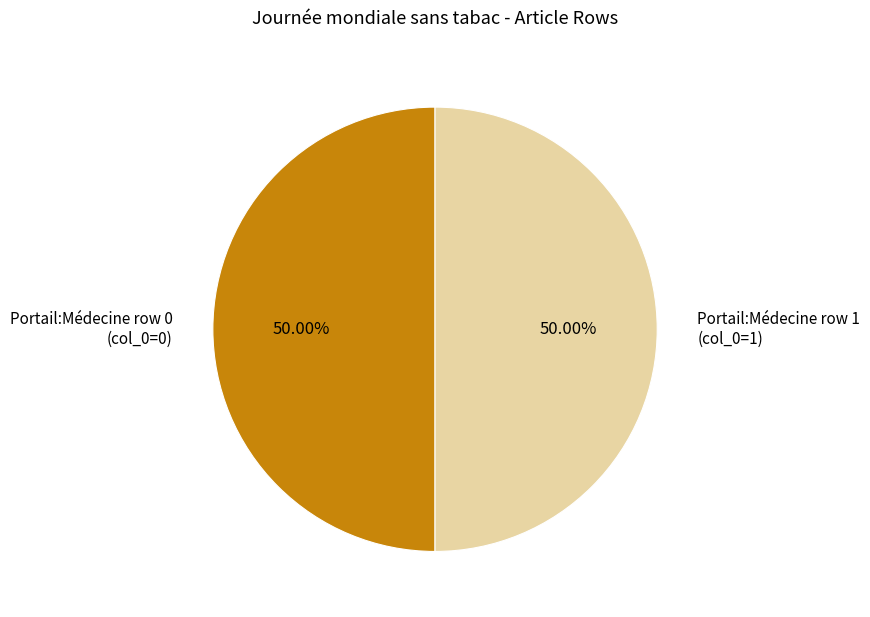

What is the ratio of the value at Portail:Médecine row 1 (col_0=1) to the value at Portail:Médecine row 0 (col_0=0)?

1.0